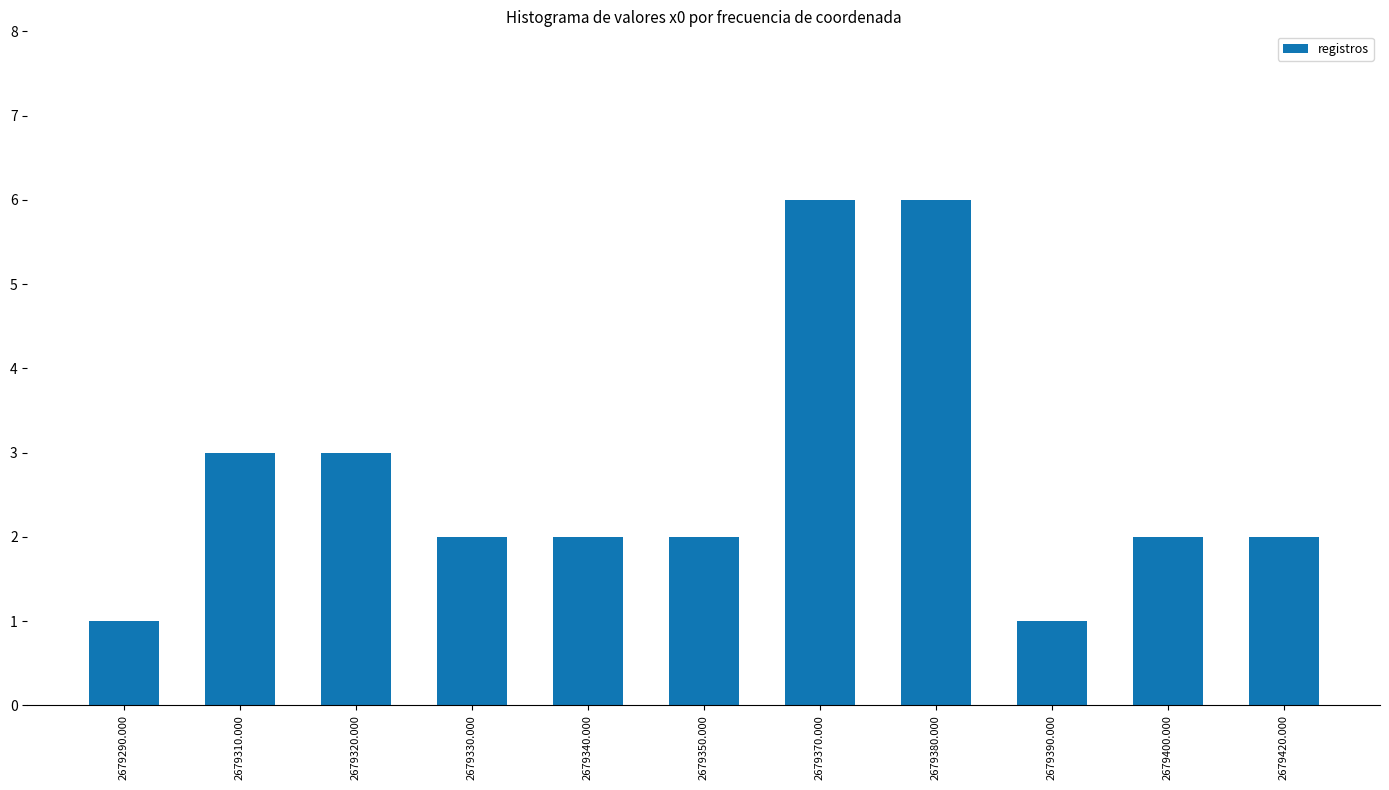

How many categories are shown in the chart?

11